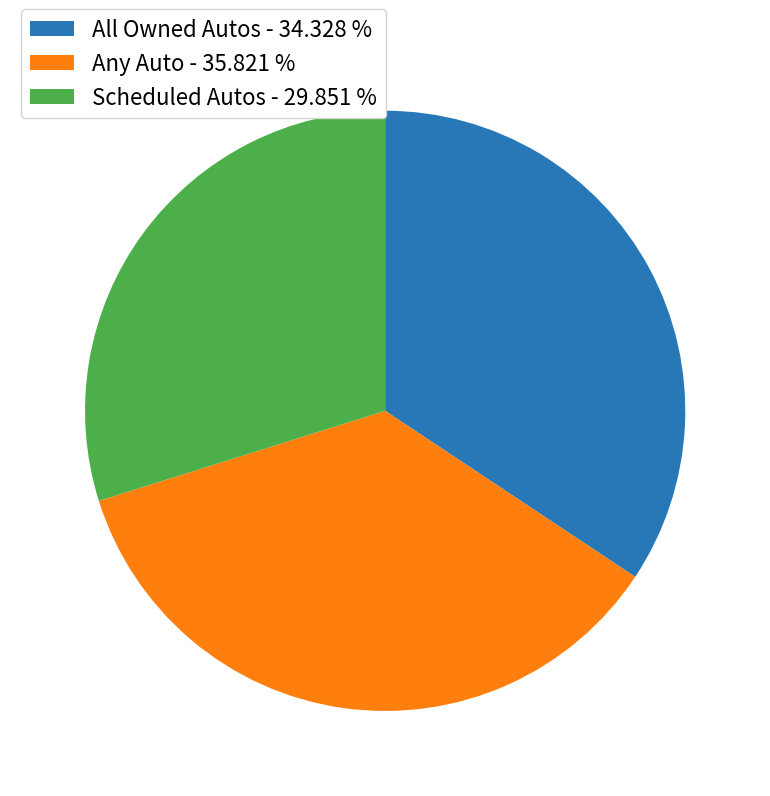

Rank the categories by value from lowest to highest.

Scheduled Autos, All Owned Autos, Any Auto